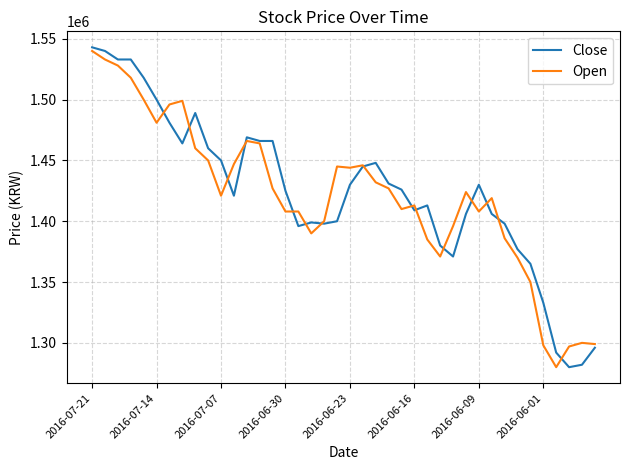

List the series in order of their overall mean, lowest first.

Open, Close